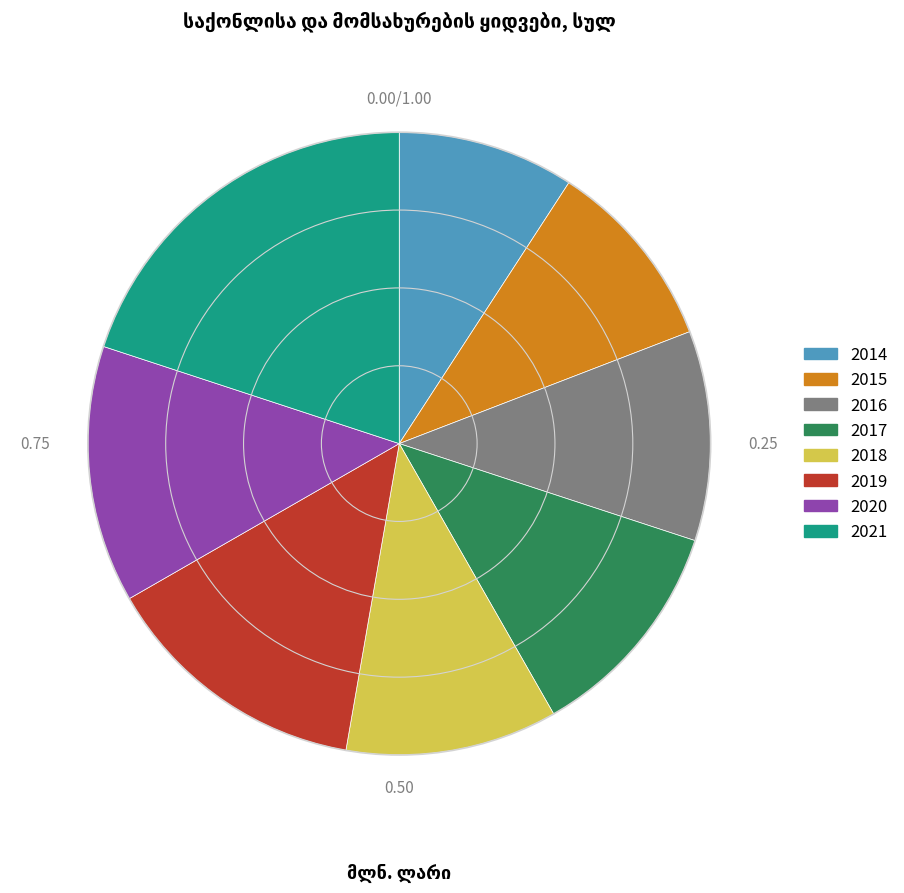

Between 2020 and 2021, which is larger?

2021